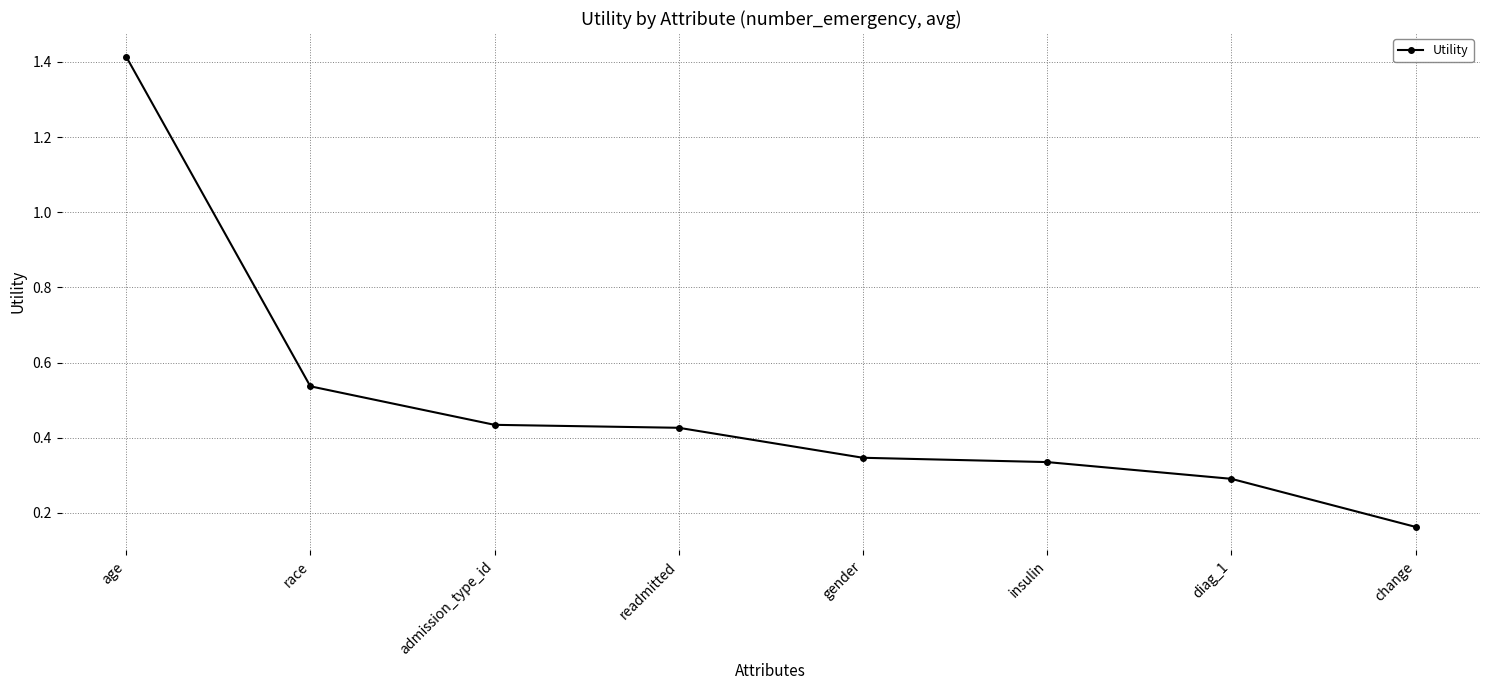

How many lines are shown in the chart?

1